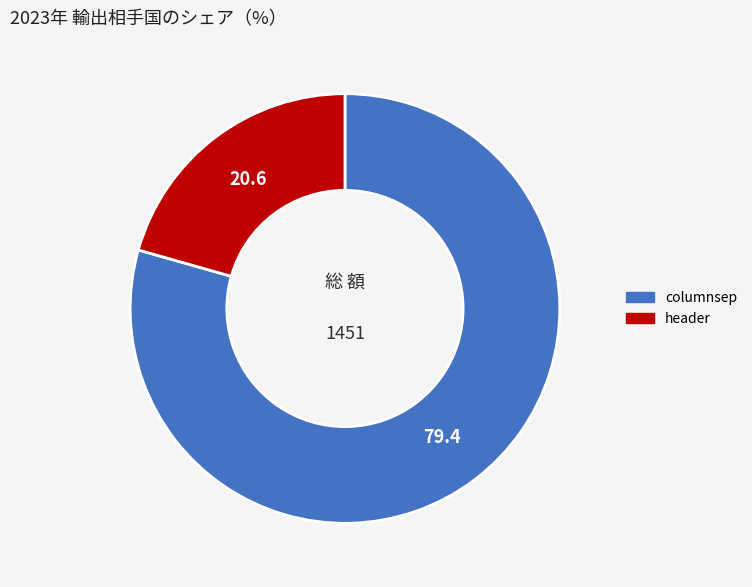

Which category has the smallest portion of the pie?

header